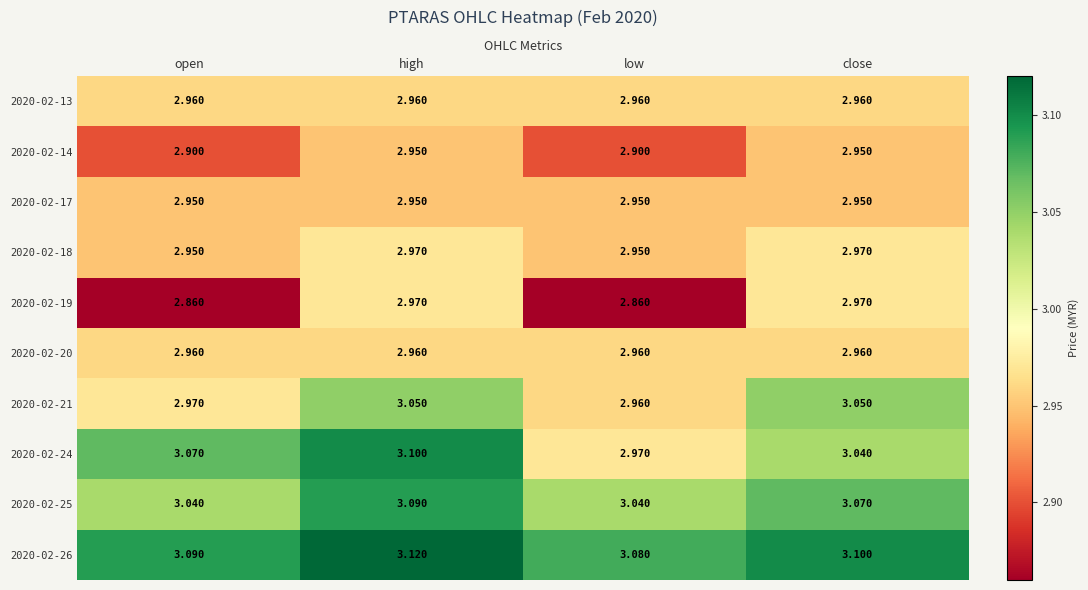

At which category is the sum across all series the highest?

high